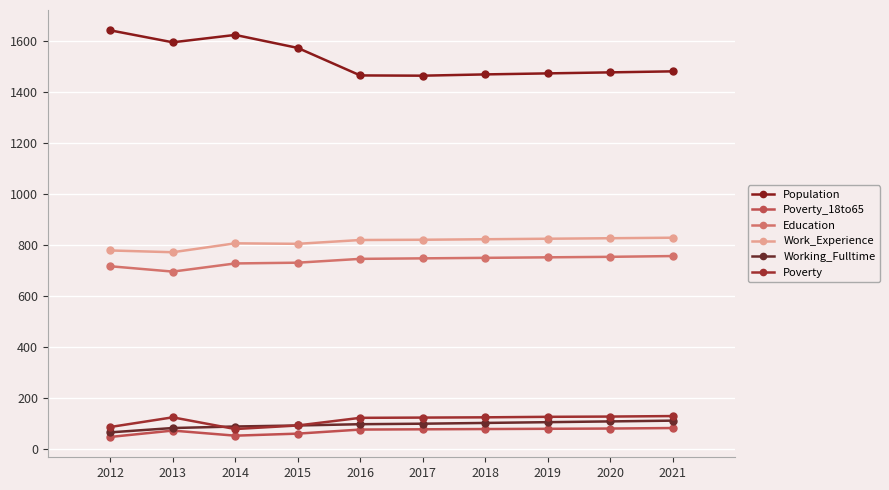

Reading right to left, transcribe all the data shown in this chart.

Population: 1482	1478	1474	1470	1465	1466	1574	1625	1596	1643
Poverty_18to65: 82	80	79	78	77	76	60	52	72	47
Education: 757	754	752	750	748	746	731	728	696	717
Work_Experience: 829	827	825	823	821	820	805	807	772	779
Working_Fulltime: 111	108	105	102	99	97	92	88	82	65
Poverty: 129	127	126	124	123	122	92	78	124	86